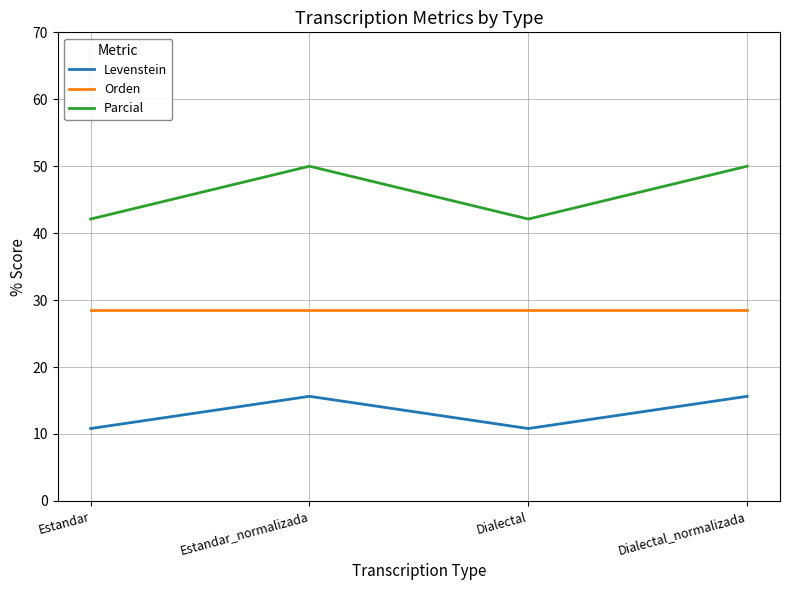

What position from the left is Dialectal_normalizada?

4